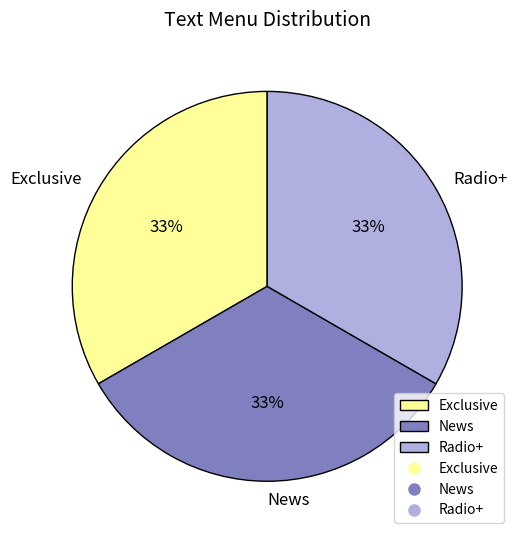

Count the number of slices in the pie.

3